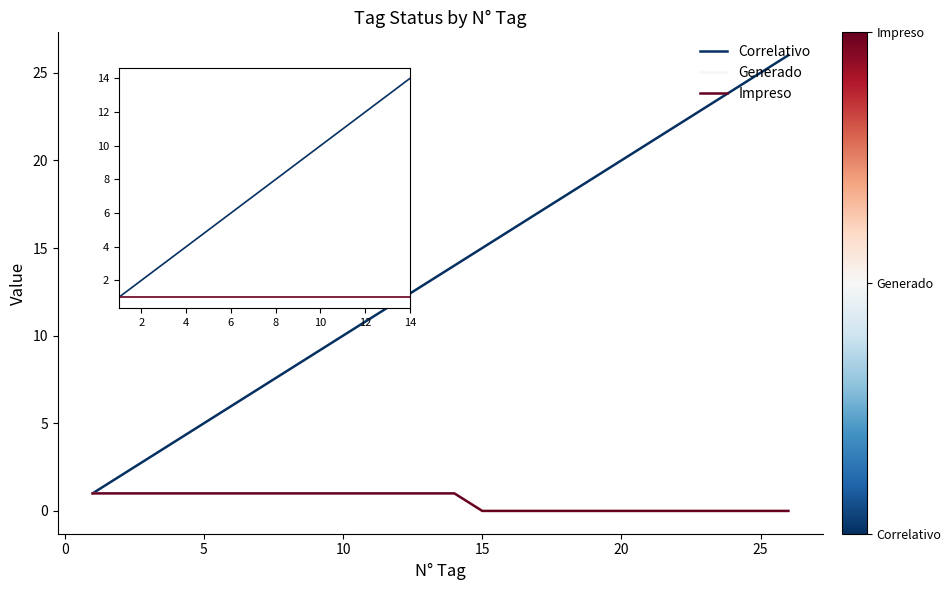

Does the chart have visible grid lines?

No